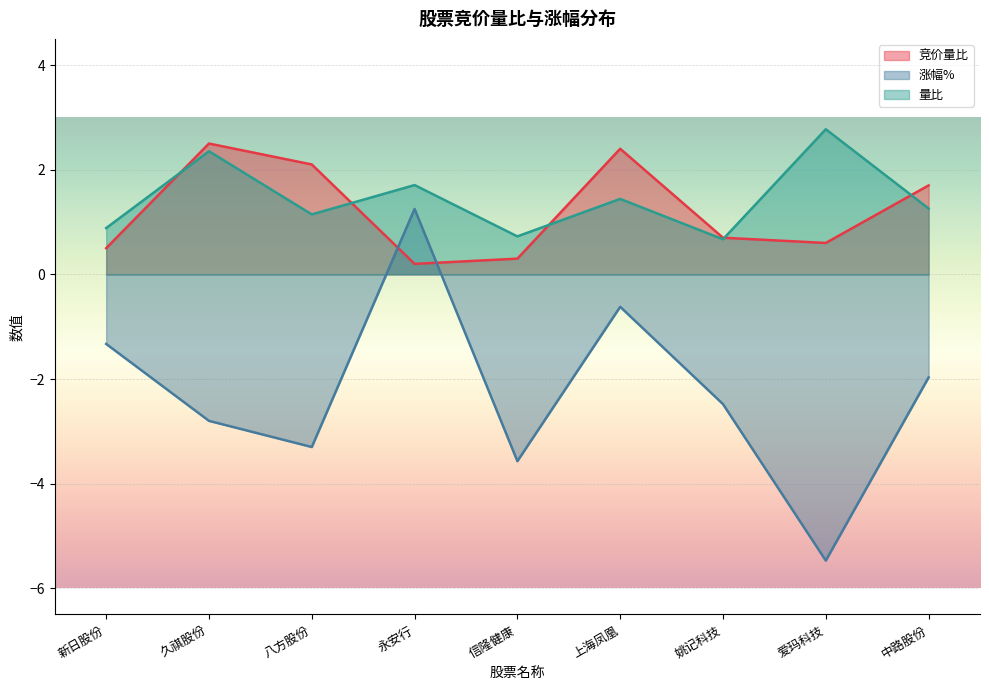

What is the label of the 3rd point from the left?

八方股份